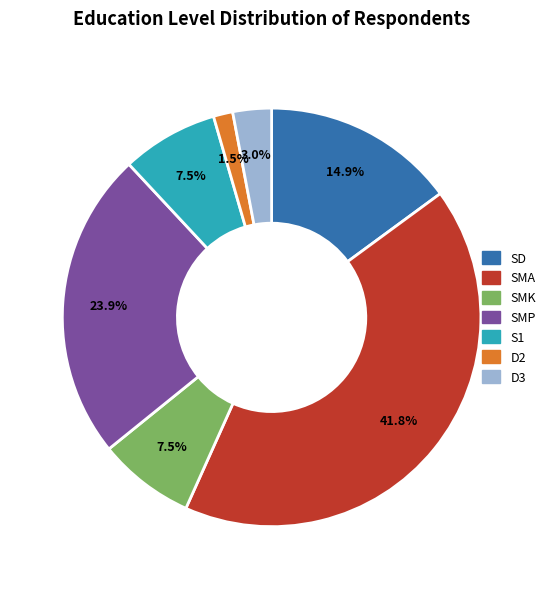

To the nearest percent, what is the difference between the SD and SMK slice percentages?

7%